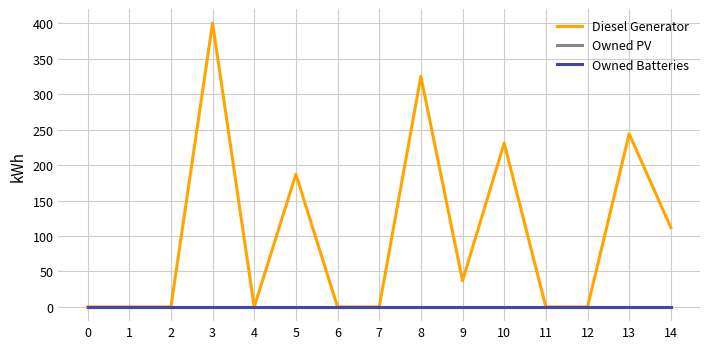

True or false: Owned Batteries and Diesel Generator cross at least once.

False